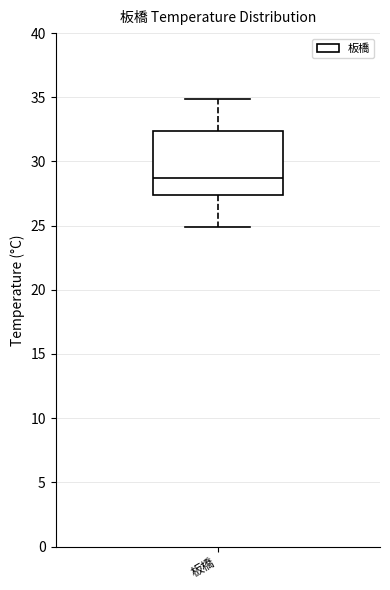

Where does the upper whisker of the box for 板橋 end on the y-axis? The values are not printed on the chart, so give them approximately, as read against the axis.

35.0